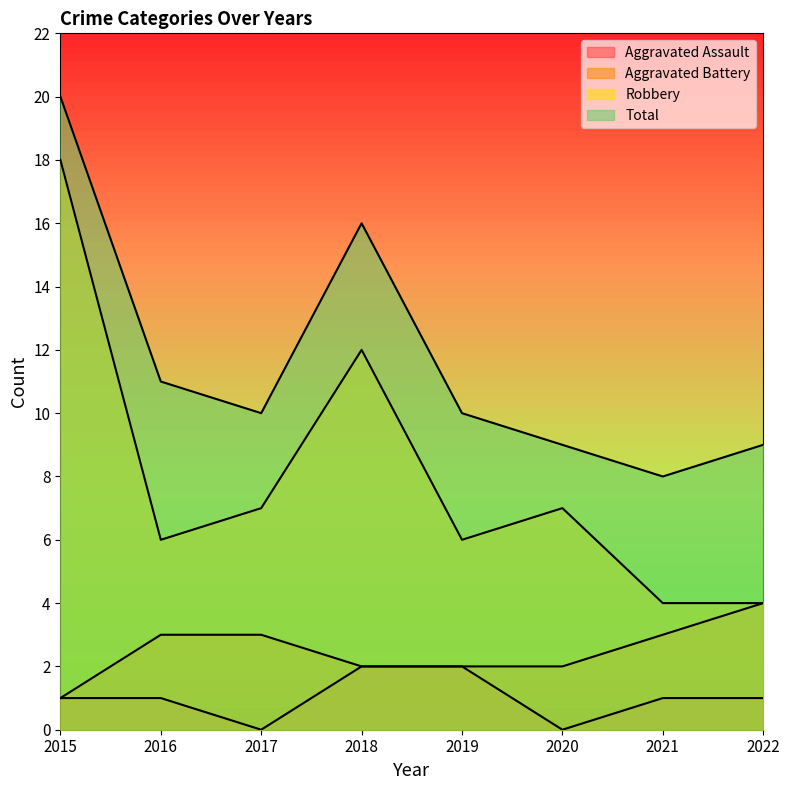

What is the average value of the Robbery series?

8